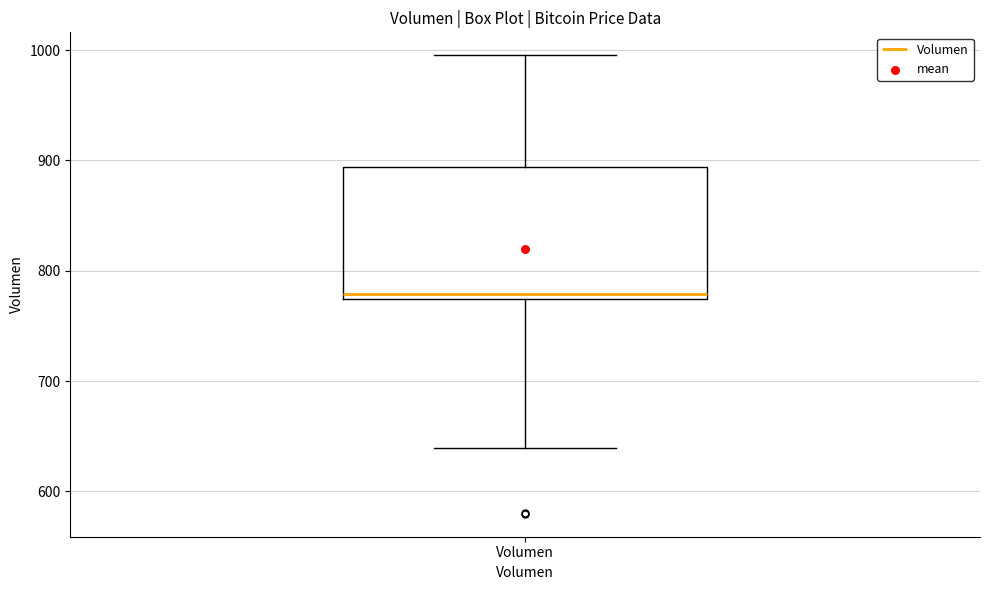

Where does the upper whisker of the box for Volumen end on the y-axis? The values are not printed on the chart, so give them approximately, as read against the axis.

1000